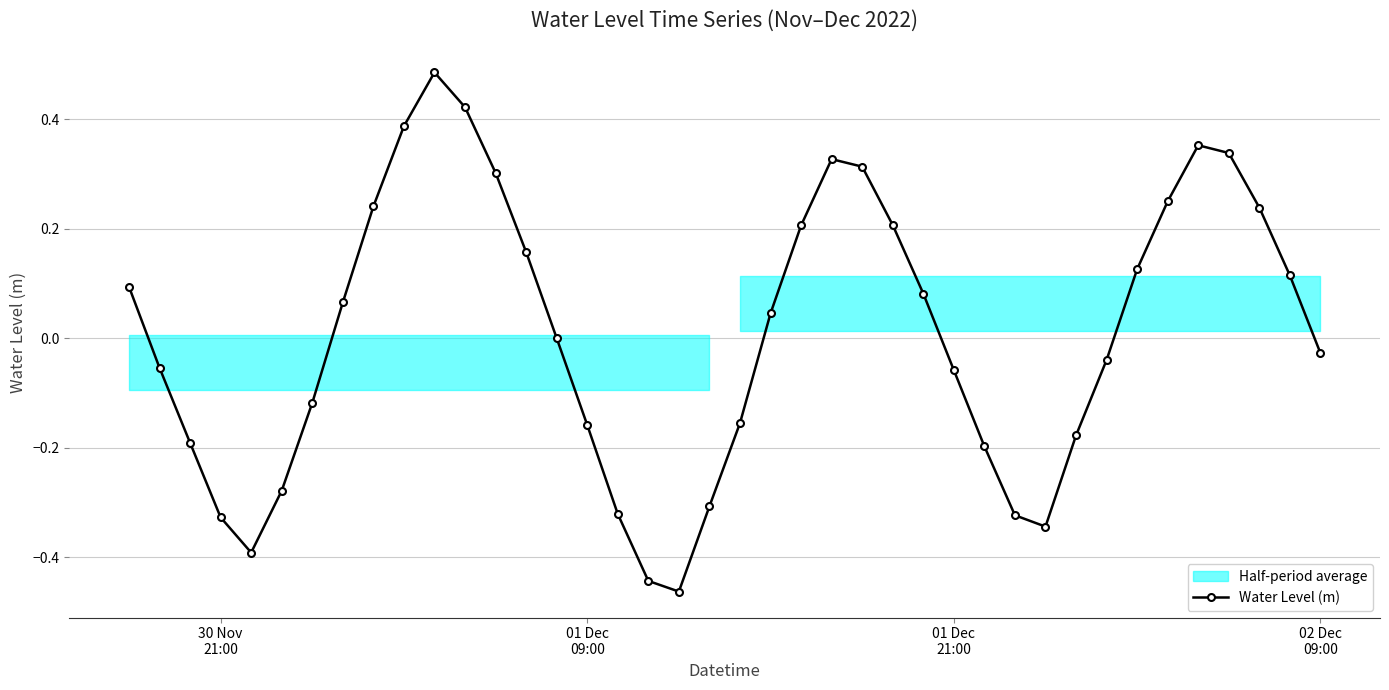

In Water Level (m), how many points are lower than both neighbors (excluding endpoints)?

3